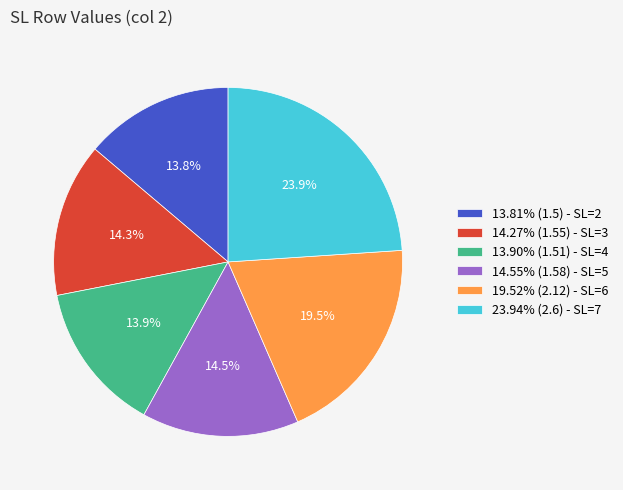

Do 19.52% (2.12) - SL=6 and 13.81% (1.5) - SL=2 together represent more than half of the pie?

No